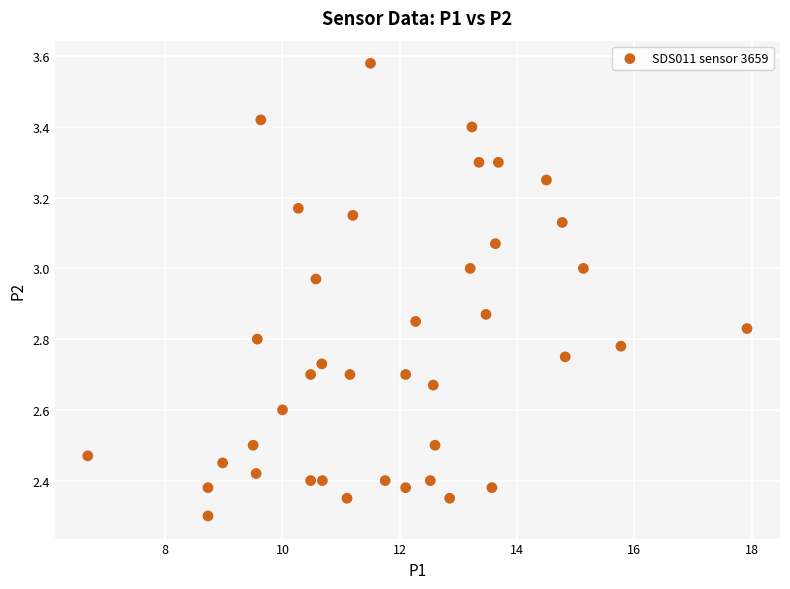

What Y value in the scatter plot is closest to 2?

2.3